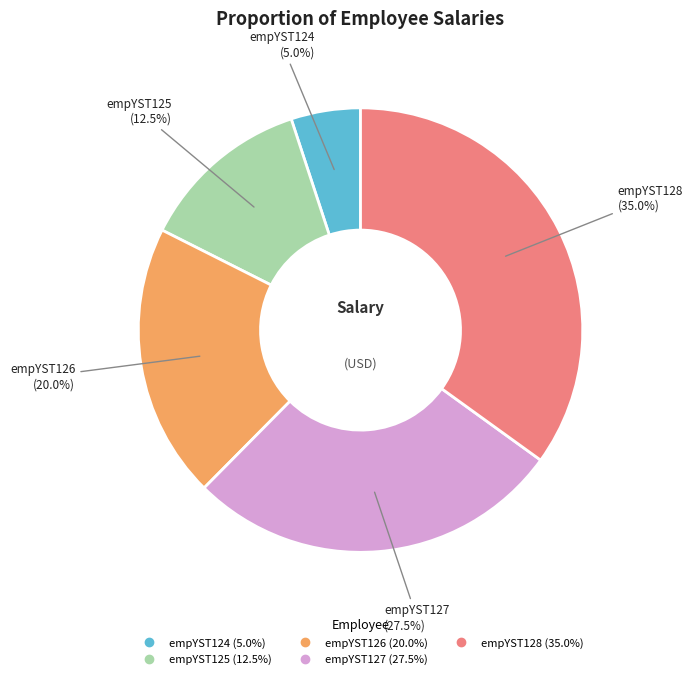

Does empYST125 represent more than half of the total?

No